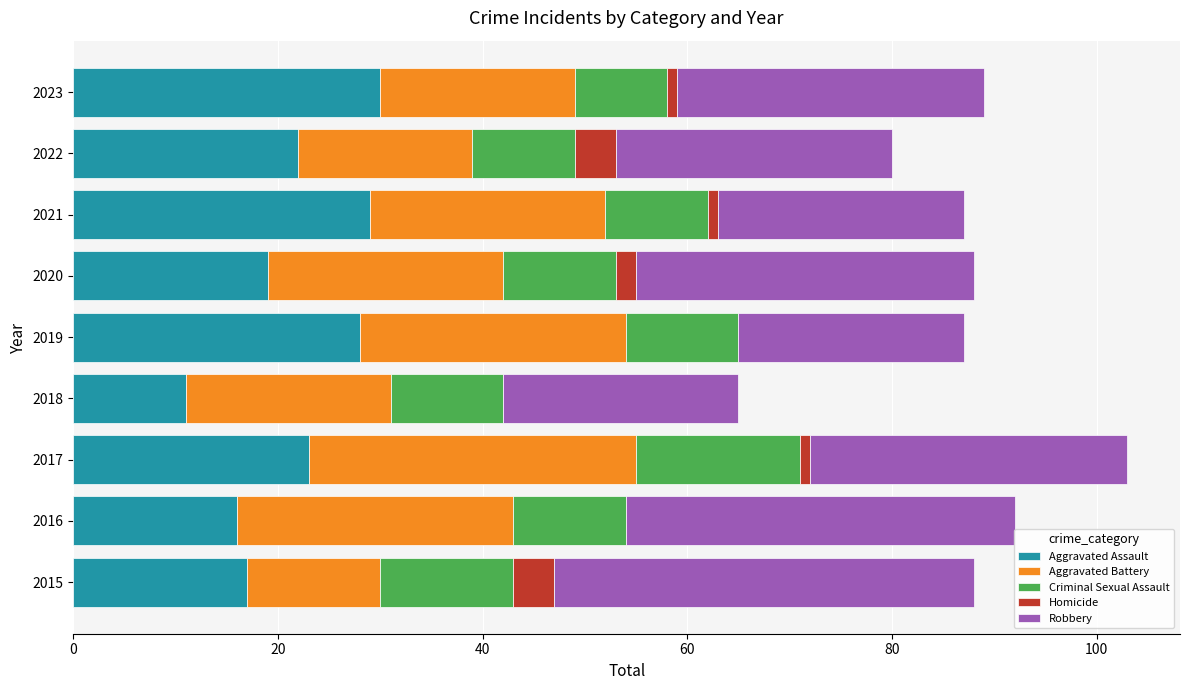

At which category is the sum across all series the highest?

2017